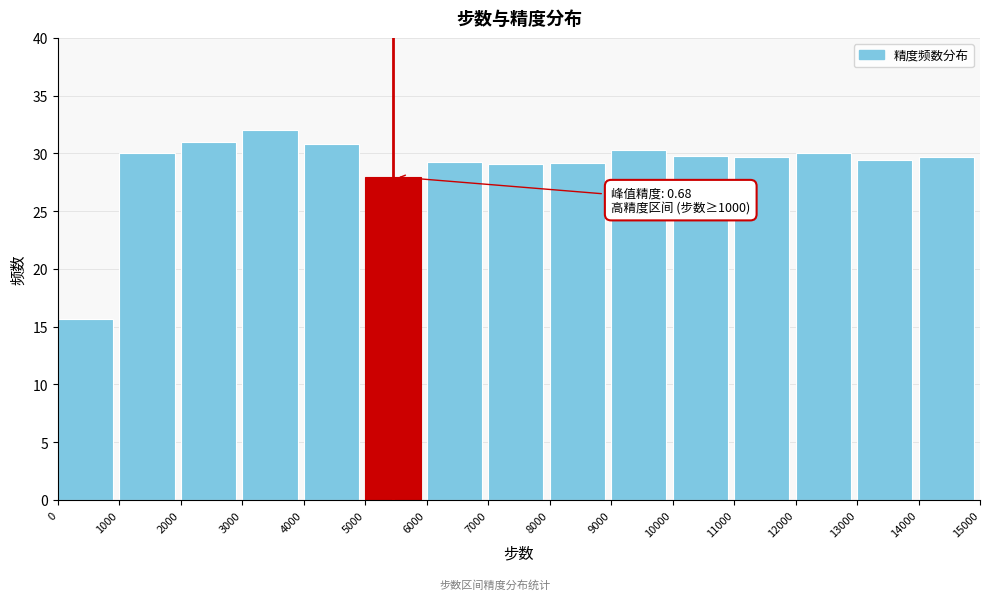

Over which range of the x-axis is the bar tallest?

3000 to 4000